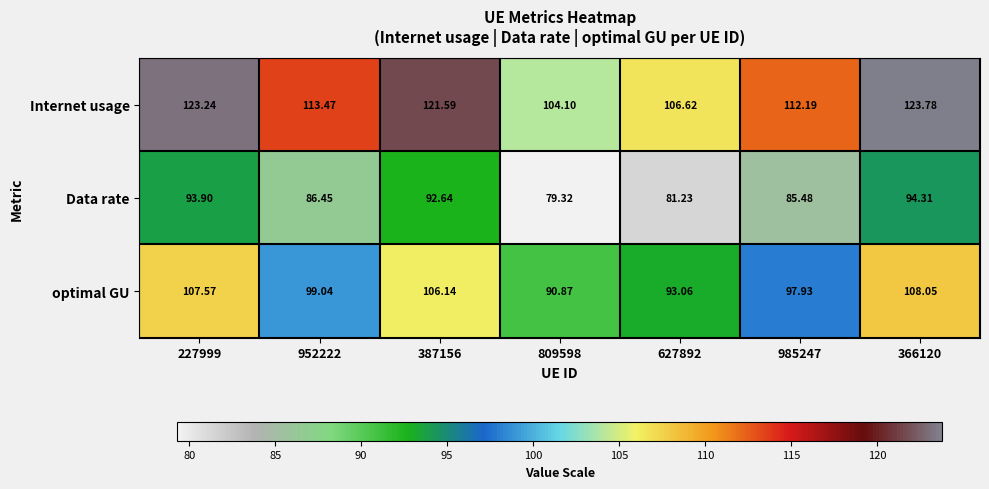

Is the value of optimal GU at 366120 greater than the value of Data rate at 809598?

Yes